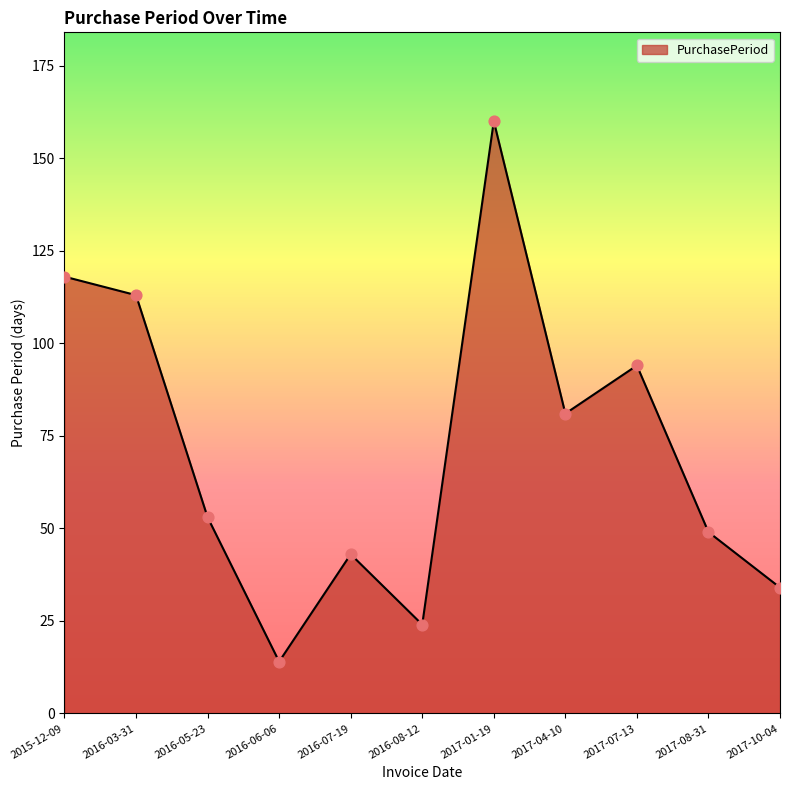

What is the change in value from 2016-07-19 to 2016-08-12?

-19